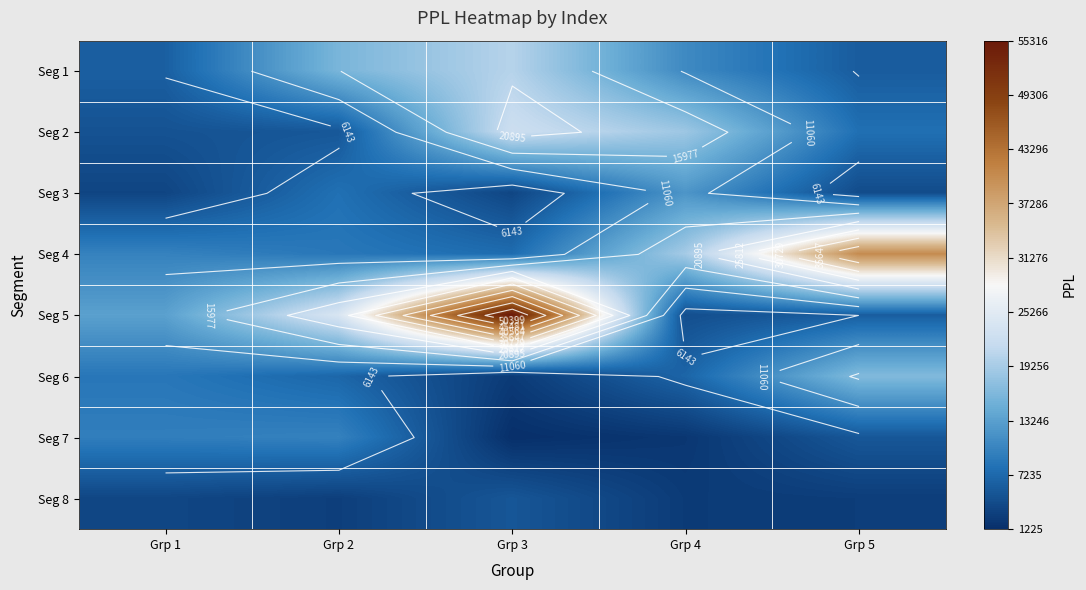

Between Grp 1 and Grp 3, which series saw the biggest shift?

Seg 5